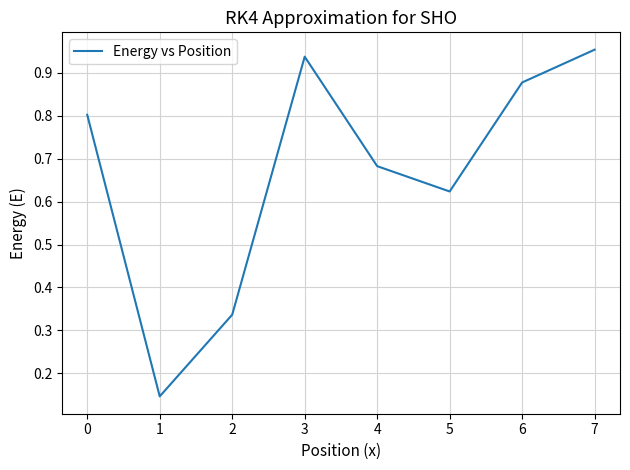

How many lines are shown in the chart?

1